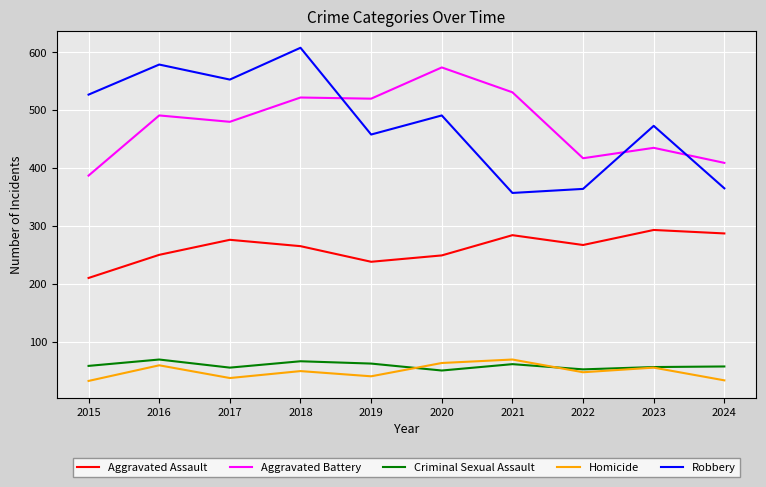

Between 2023 and 2024, which series saw the biggest shift?

Robbery